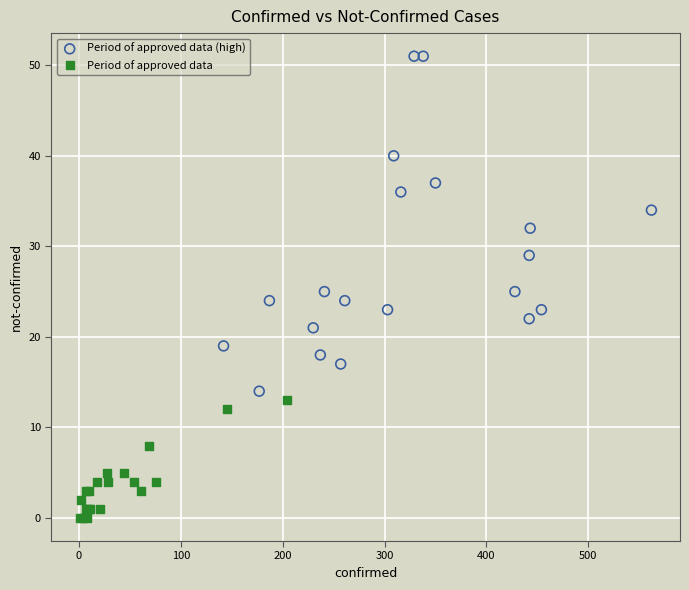

What are all the series names shown in the legend?

Period of approved data (high), Period of approved data